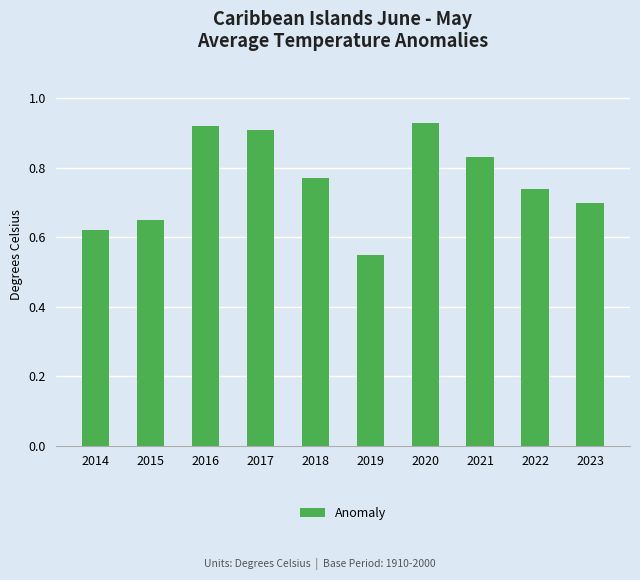

Is it true that the value at 2019 is 0.9?

False